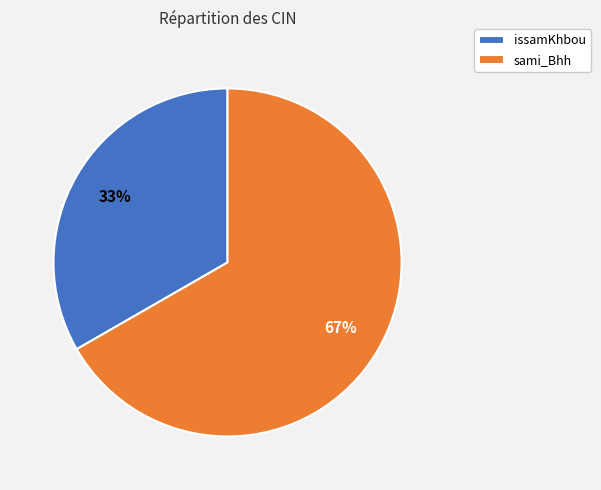

Count the number of slices in the pie.

2